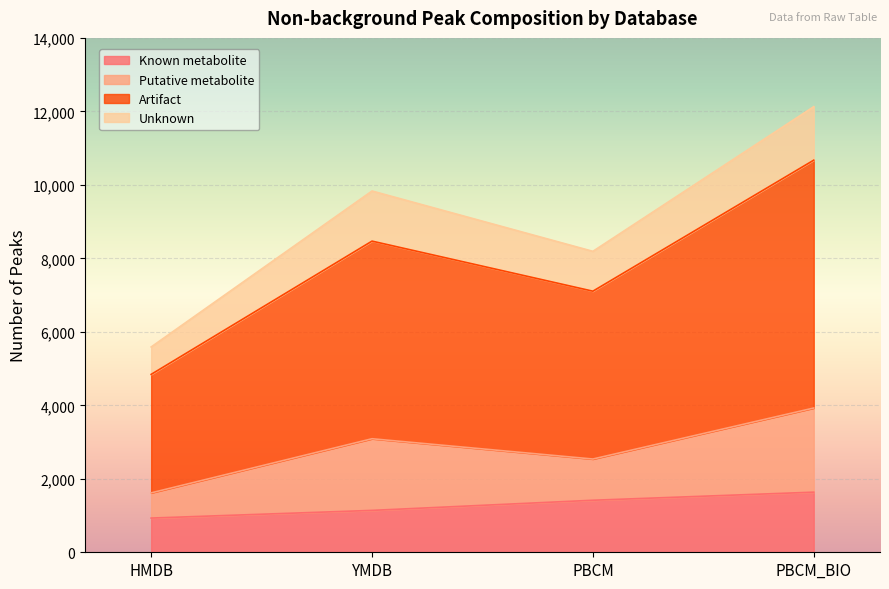

What is the total value across all series at PBCM?

8191